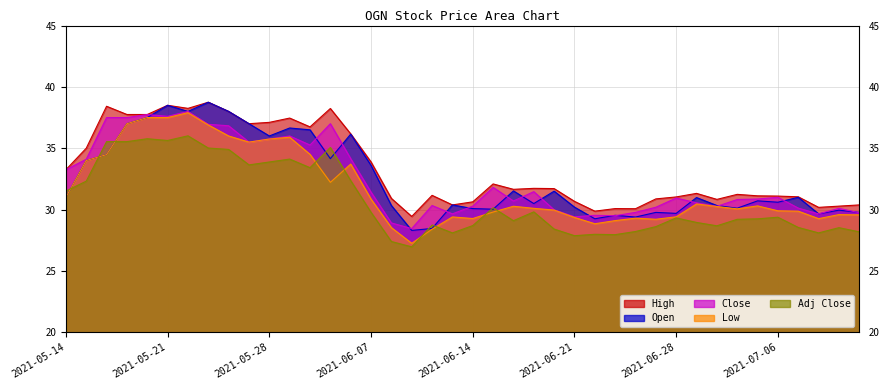

What is the label of the 37th point from the right?

2021-05-19